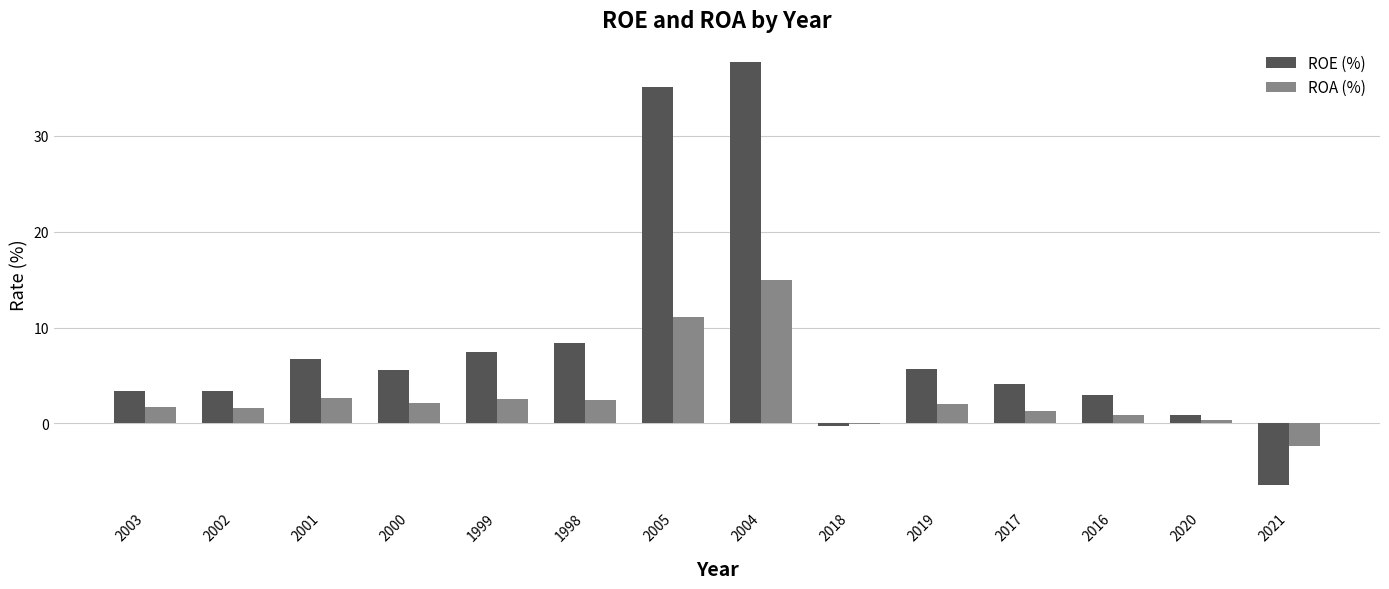

Which series has the widest spread of values?

ROE (%)